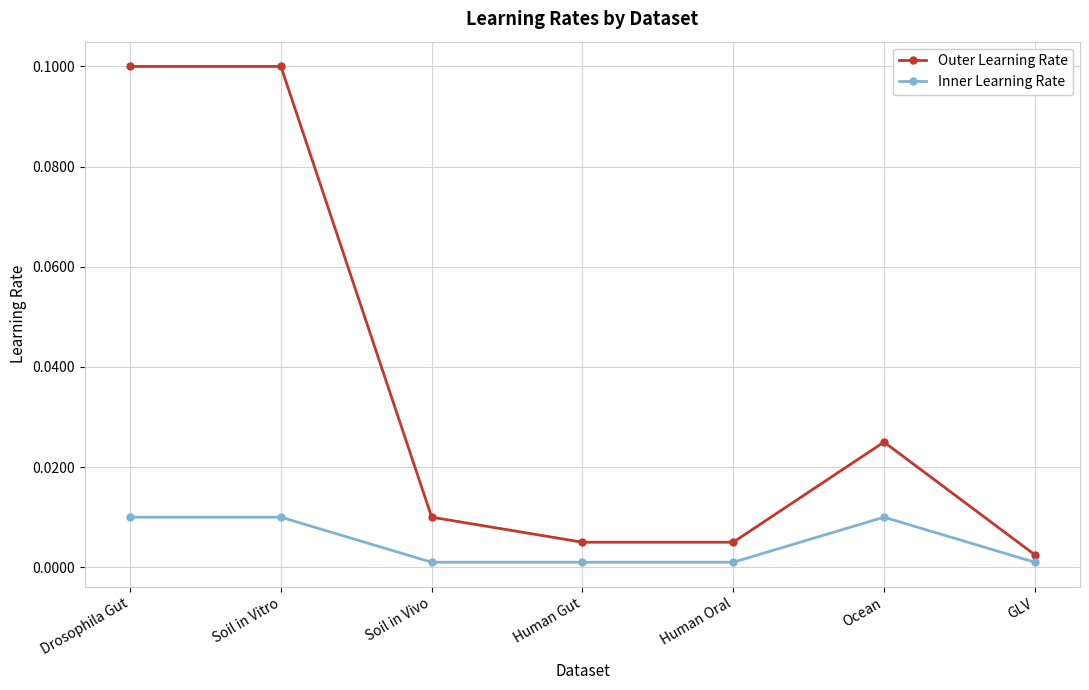

The Inner Learning Rate series shows 0.0 at Human Gut. True or false?

True